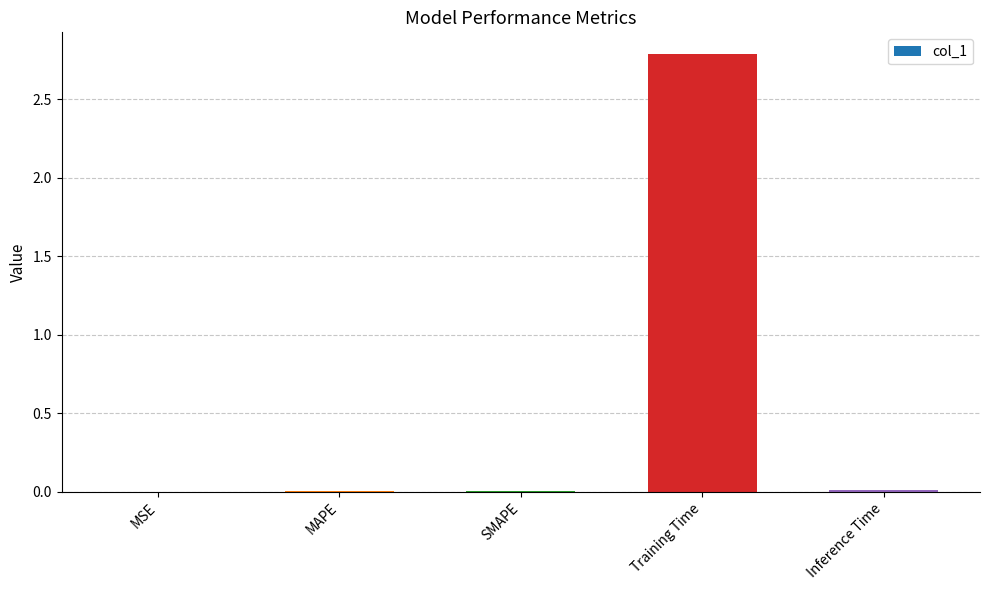

What is the sum of all values?

2.8